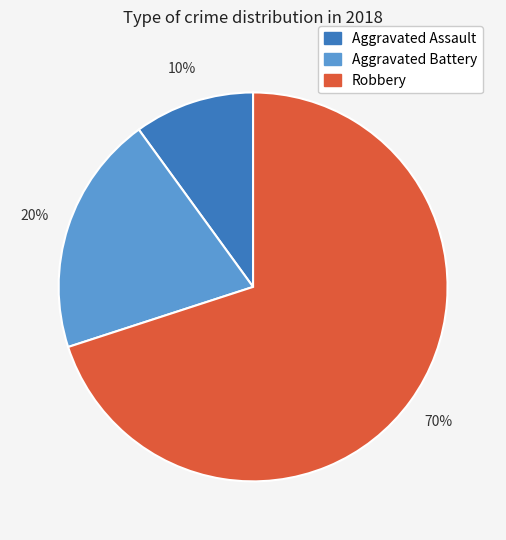

How many segments does this pie chart have?

3